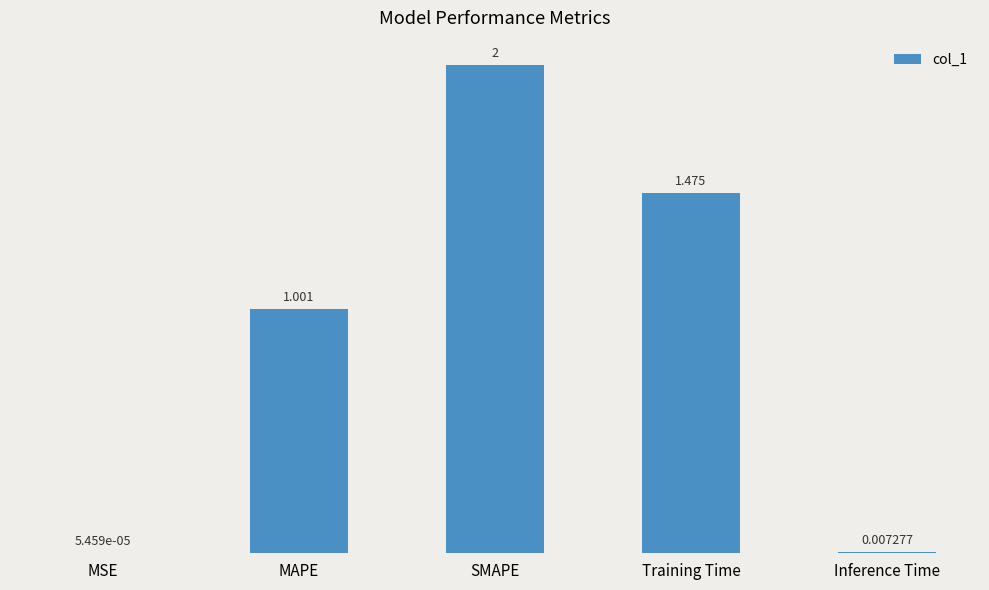

The chart shows a value of 1.0 at MAPE. True or false?

True